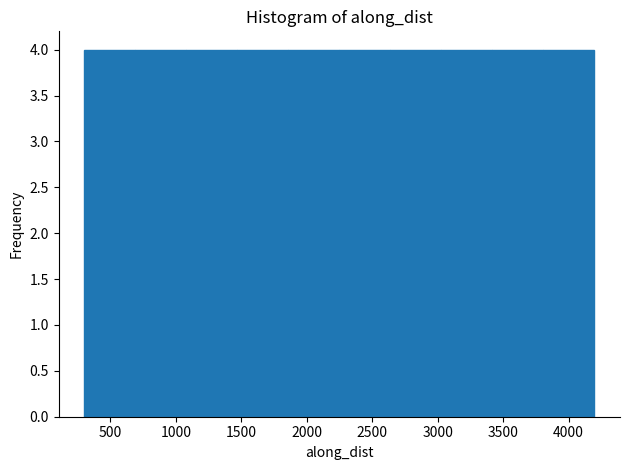

How tall is the bar that spans 2250 to 2650 on the x-axis? Neither the bar edges nor the heights are printed on the chart, so give them approximately, as read against the axes.

4